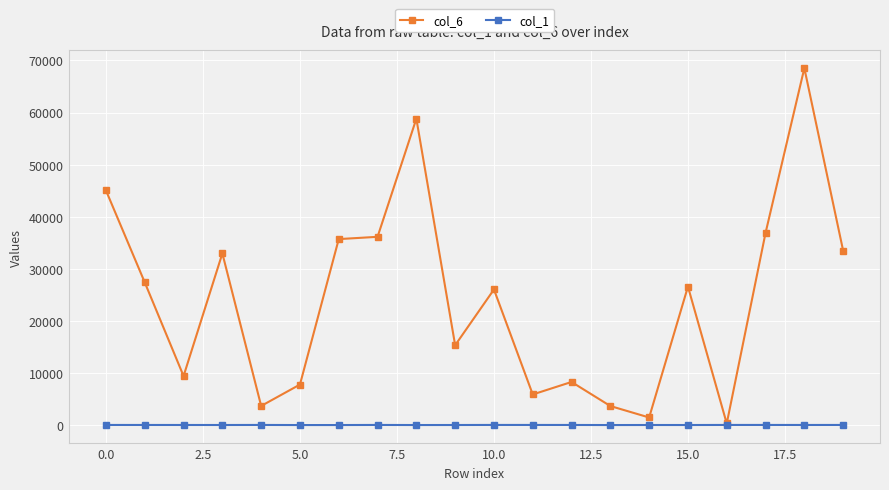

What is the greatest value displayed?

68528.8